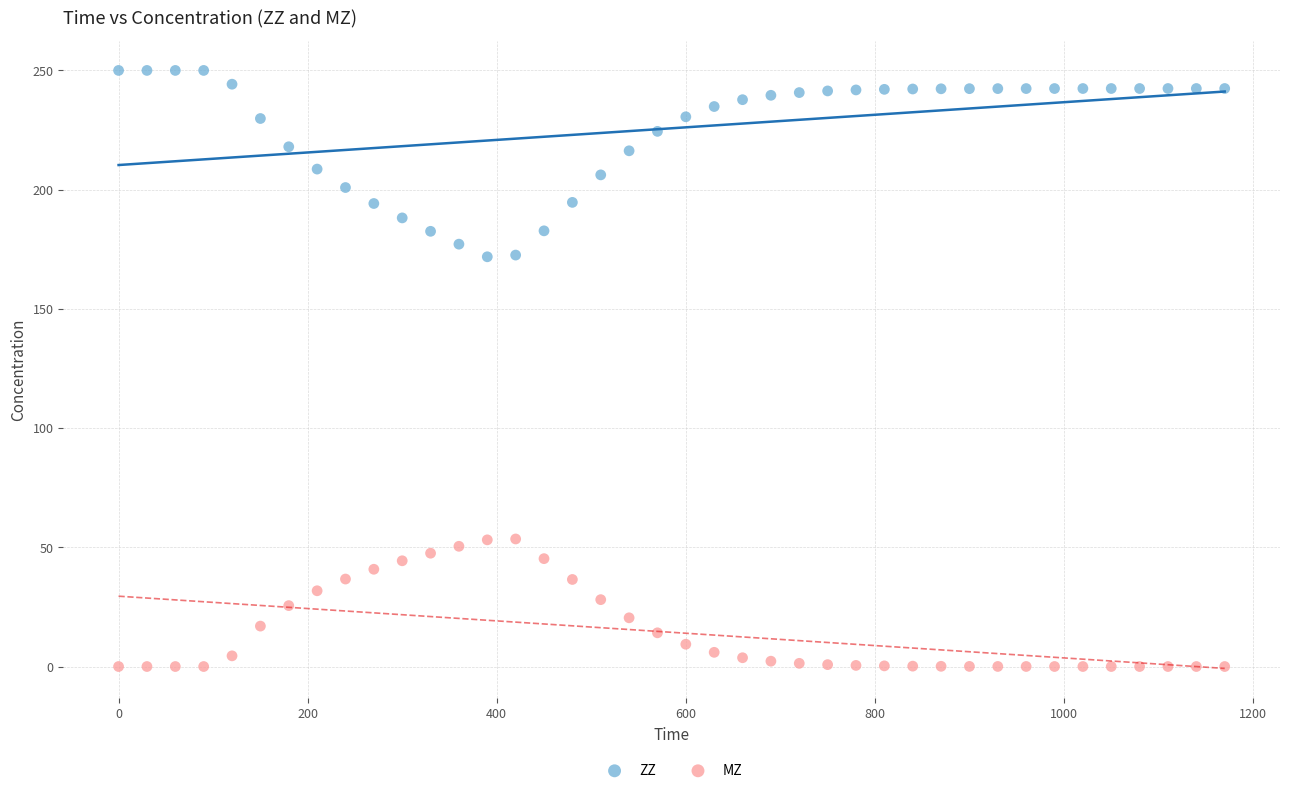

Which series contains the highest Y value?

ZZ